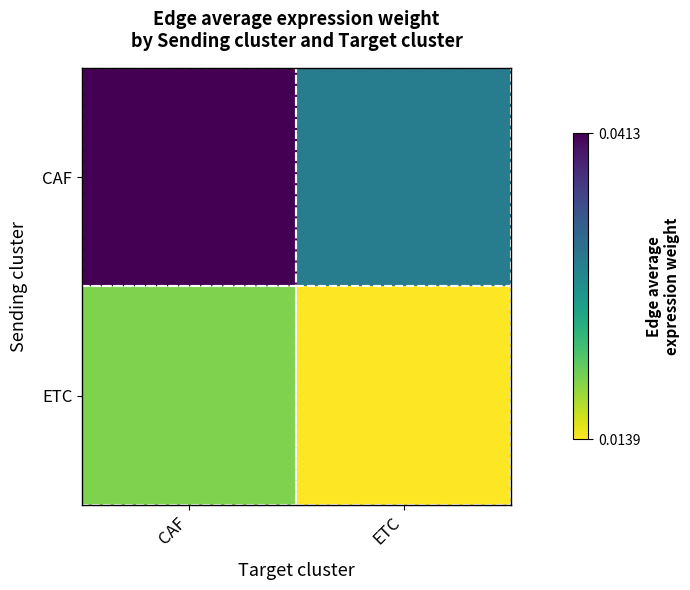

At which category is the sum across all series the highest?

CAF